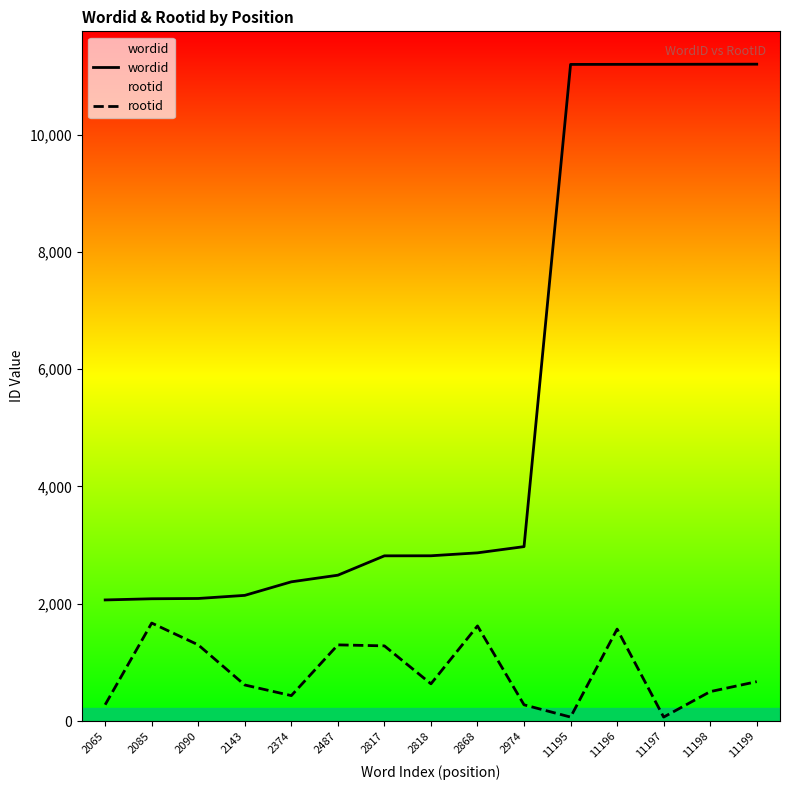

At which category does the chart reach its minimum across all series?

11195